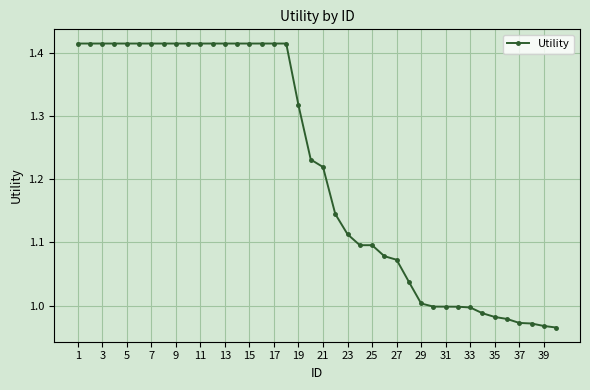

What is the sum of all values?

48.7